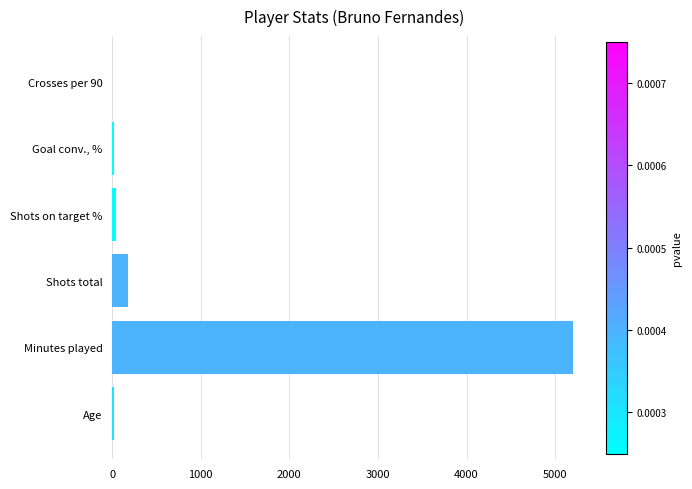

Which has a higher value, Minutes played or Age?

Minutes played